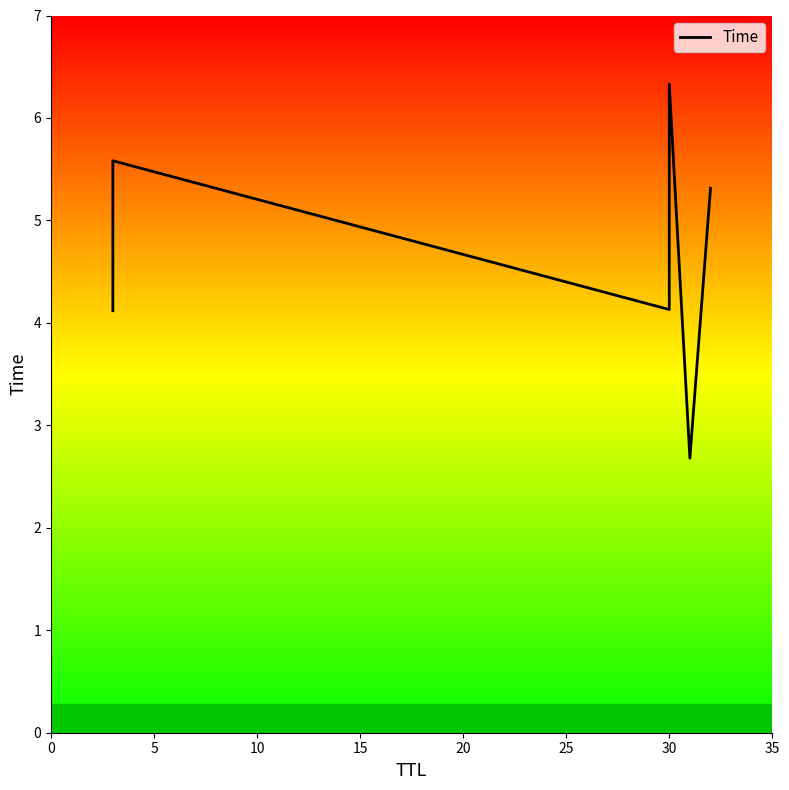

What is the greatest value displayed?

6.3